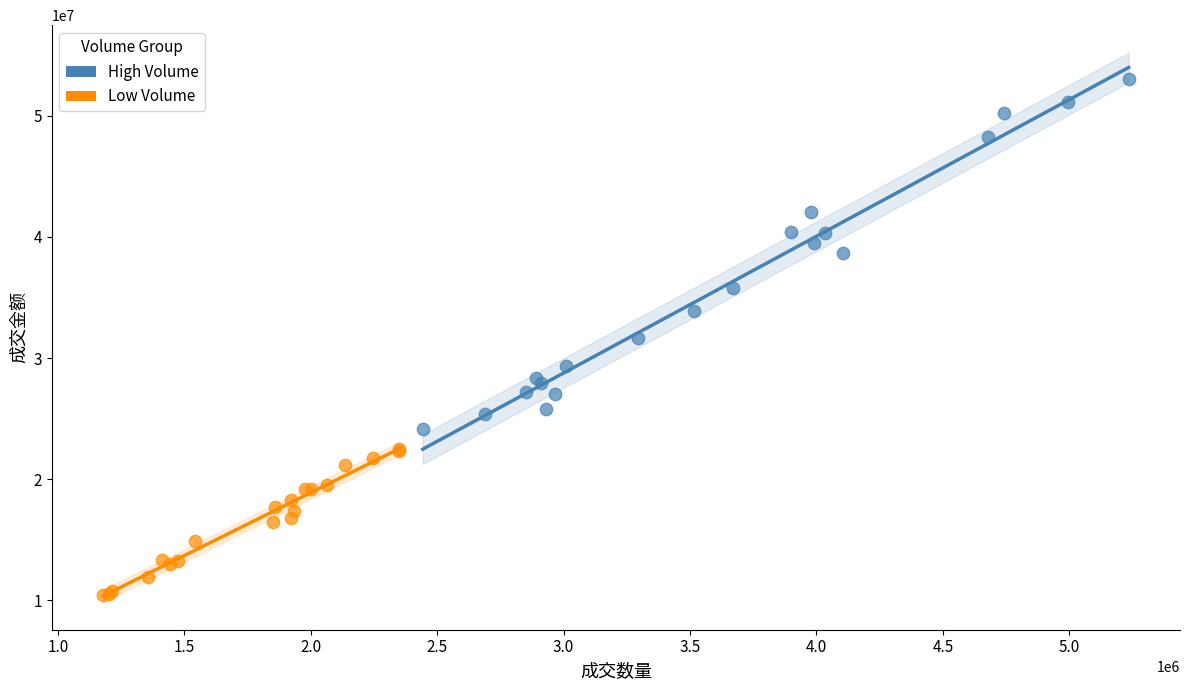

Which series contains the highest Y value?

High Volume